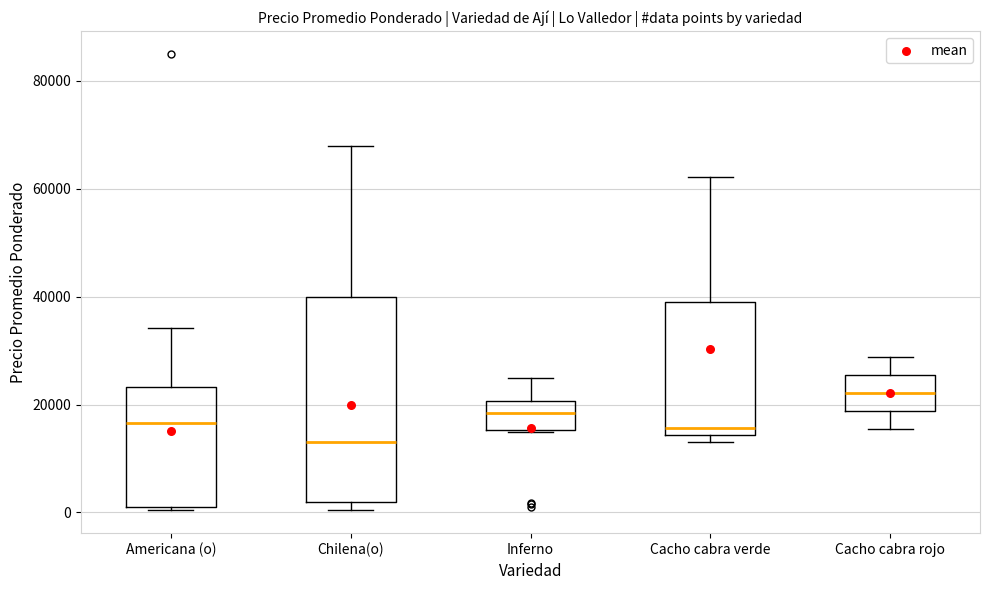

Which box has the lowest median line?

Chilena(o)